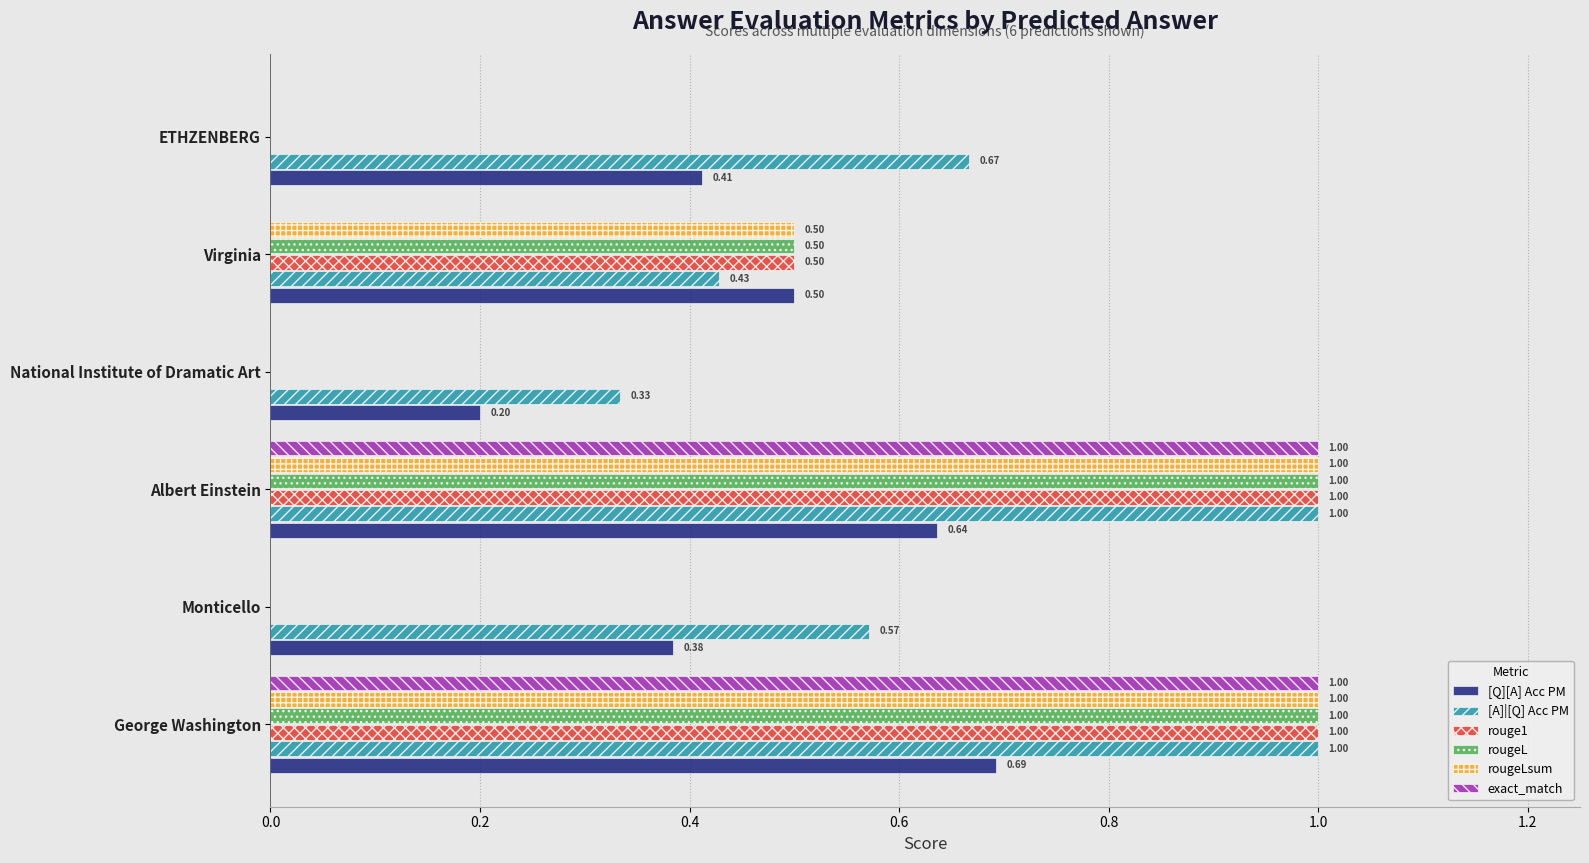

What are all the series names shown in the legend?

[Q][A] Acc PM, [A]|[Q] Acc PM, rouge1, rougeL, rougeLsum, exact_match